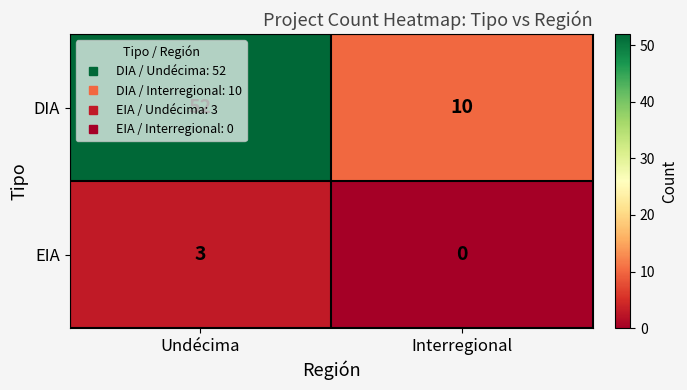

What is the difference between the highest and lowest values at Undécima?

49